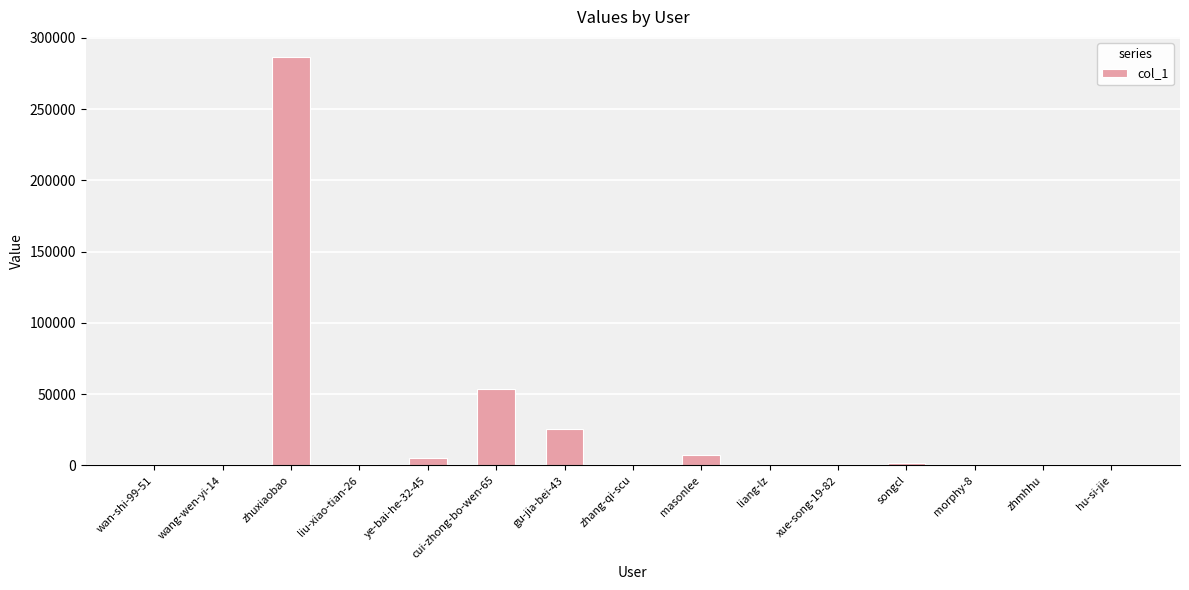

Approximately how many times larger is the value at cui-zhong-bo-wen-65 compared to ye-bai-he-32-45?

9.9